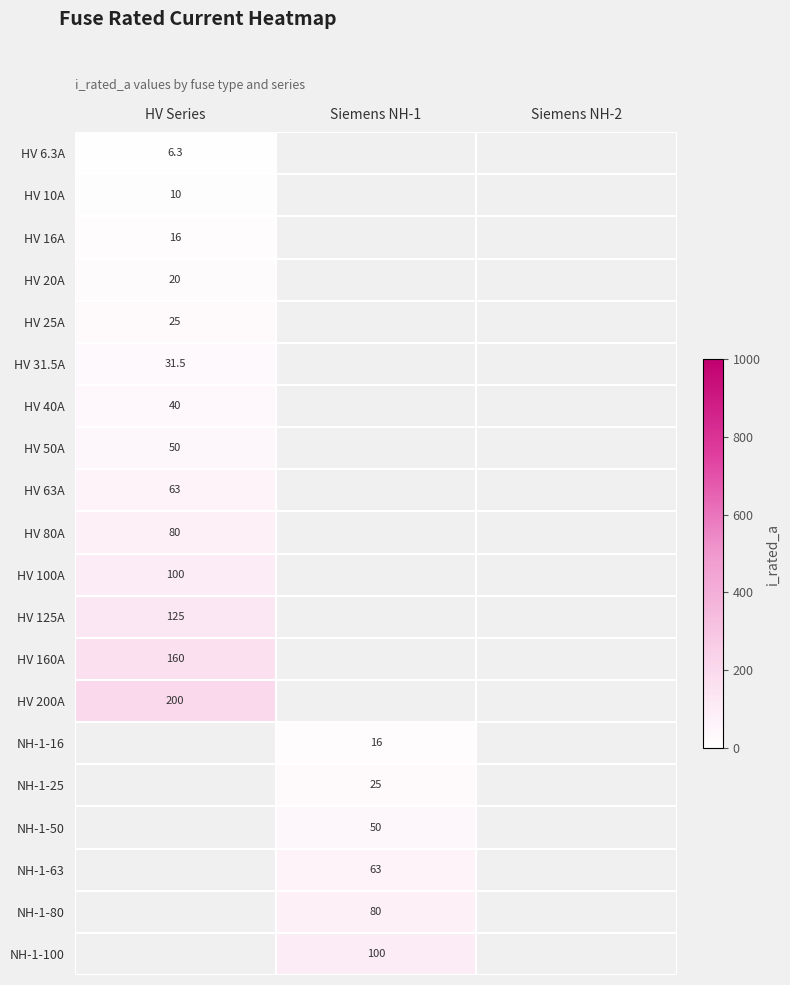

How many series are shown in this chart?

20